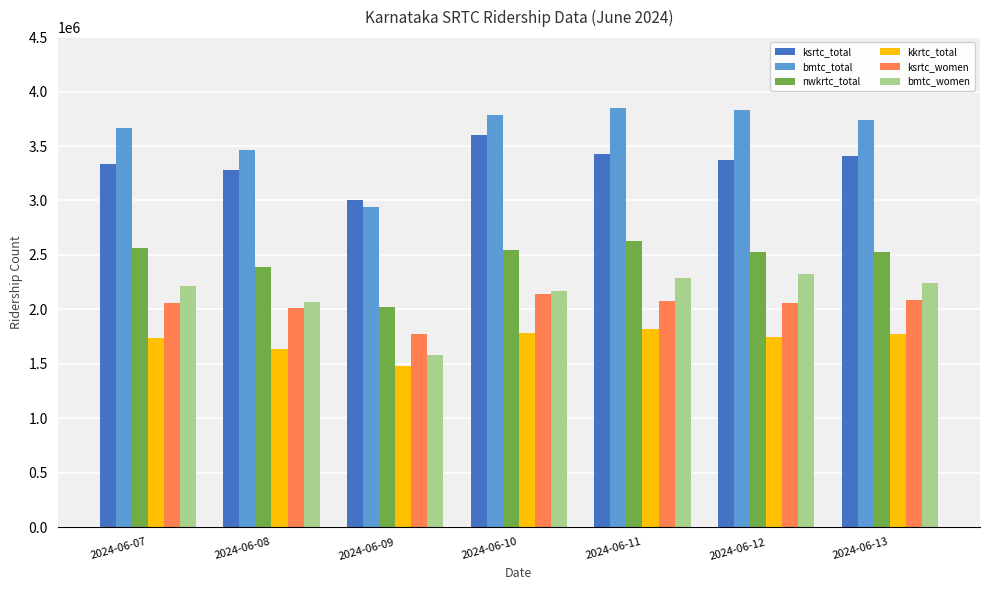

Which series has the widest spread of values?

bmtc_total